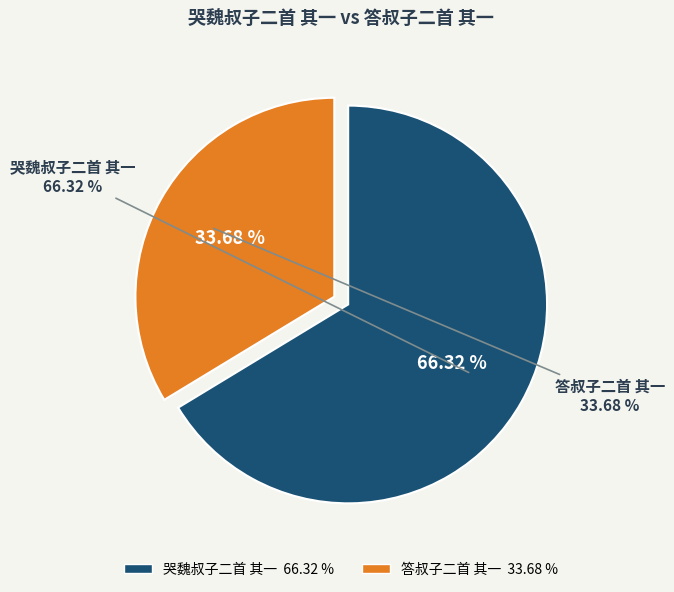

What portion of the pie excludes 哭魏叔子二首 其一?

33.7%